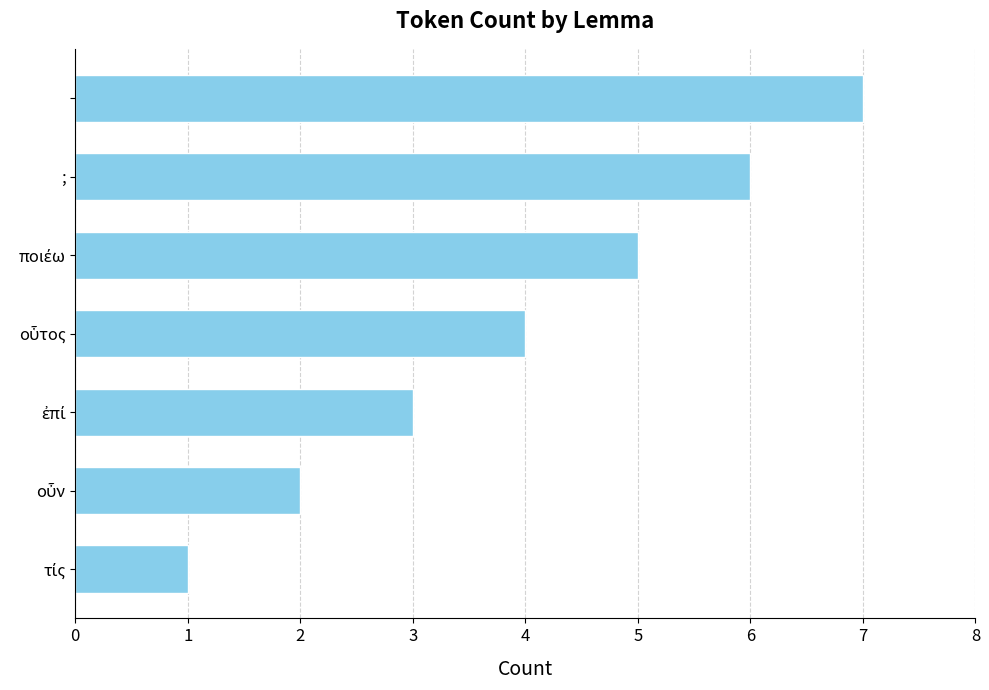

What is the sum of all values?

28